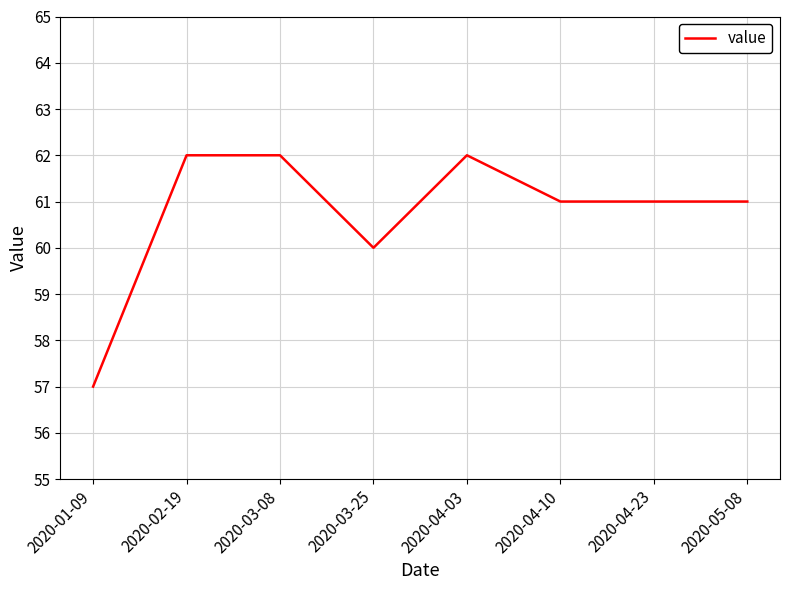

Where is the data nearest to the value 59?

2020-03-25